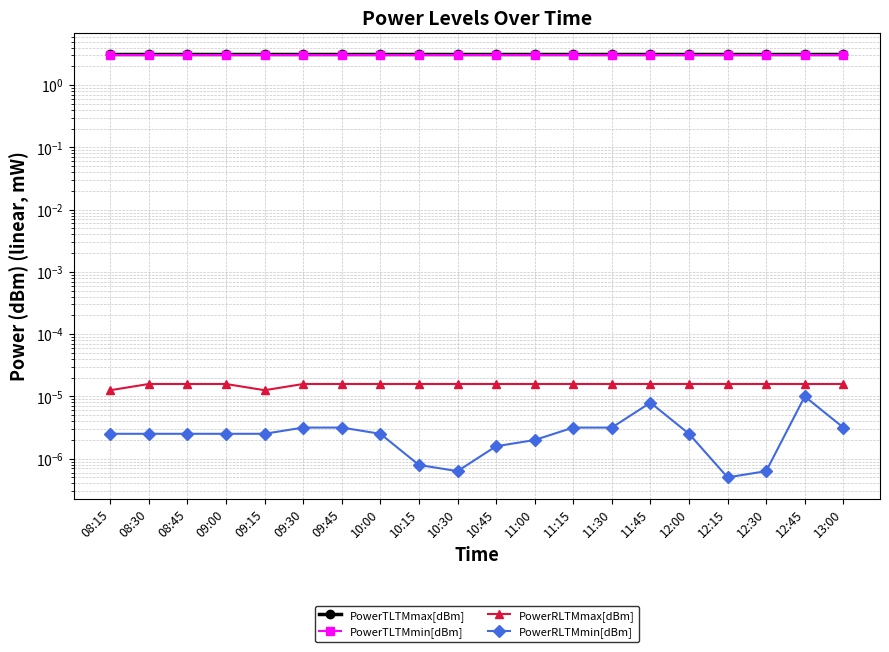

True or false: PowerRLTMmax[dBm] and PowerTLTMmin[dBm] intersect in this chart.

False